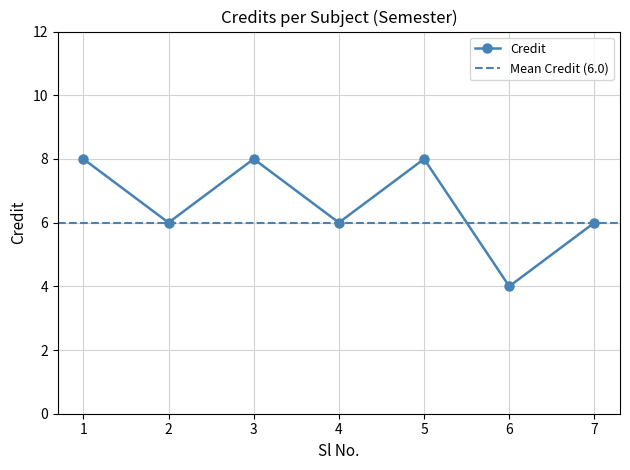

How many values are between 6 and 8?

6